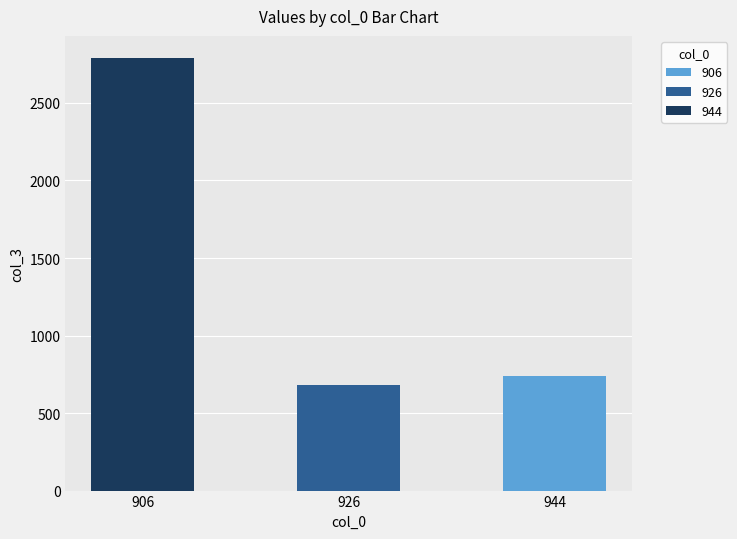

List the labels in order of value, smallest first.

926, 944, 906